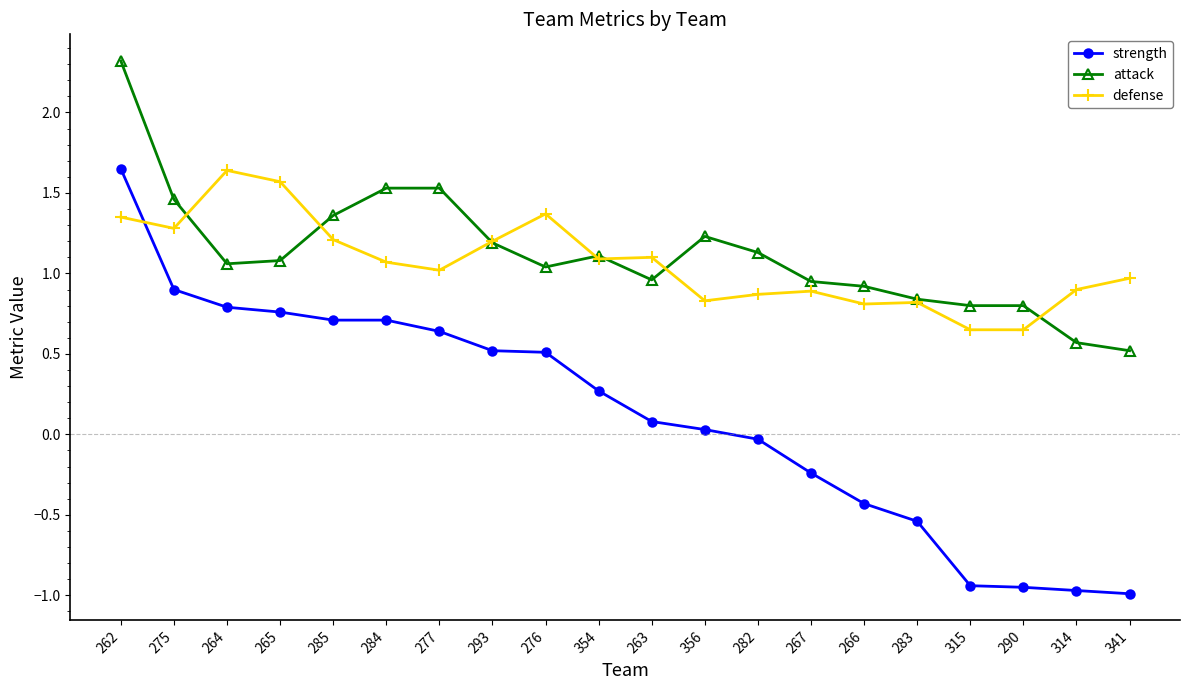

Is it true that defense equals 2.1 at 275?

False